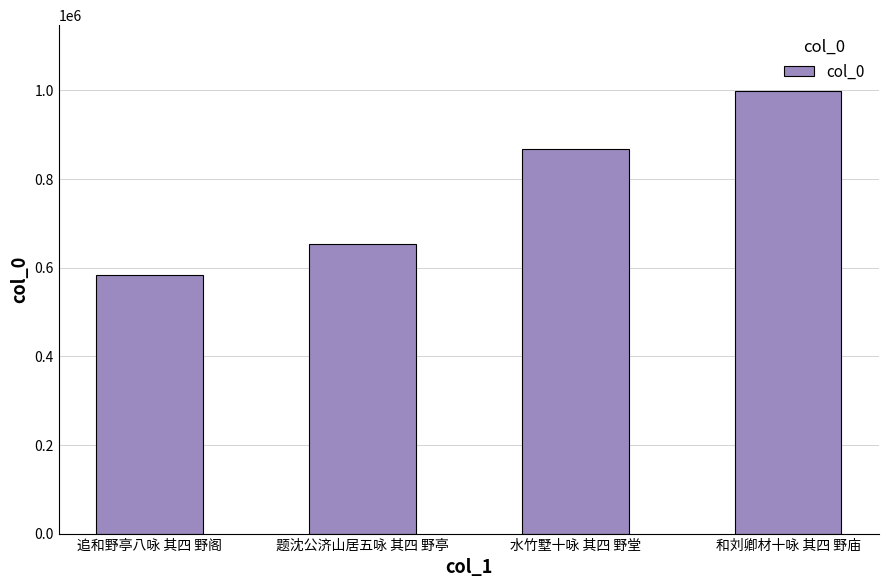

Rank the categories by value from lowest to highest.

追和野亭八咏 其四 野阁, 题沈公济山居五咏 其四 野亭, 水竹墅十咏 其四 野堂, 和刘卿材十咏 其四 野庙